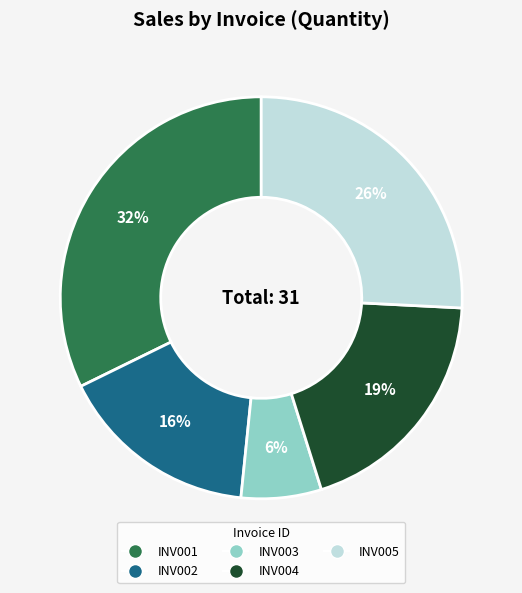

To the nearest percent, what is the average slice percentage?

20%